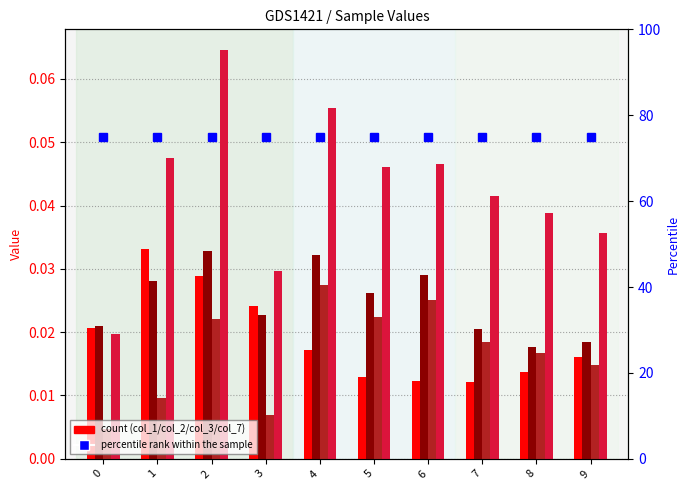

Rank the series by their maximum value, from lowest to highest.

col_3, col_2, col_1, col_7, percentile rank within the sample